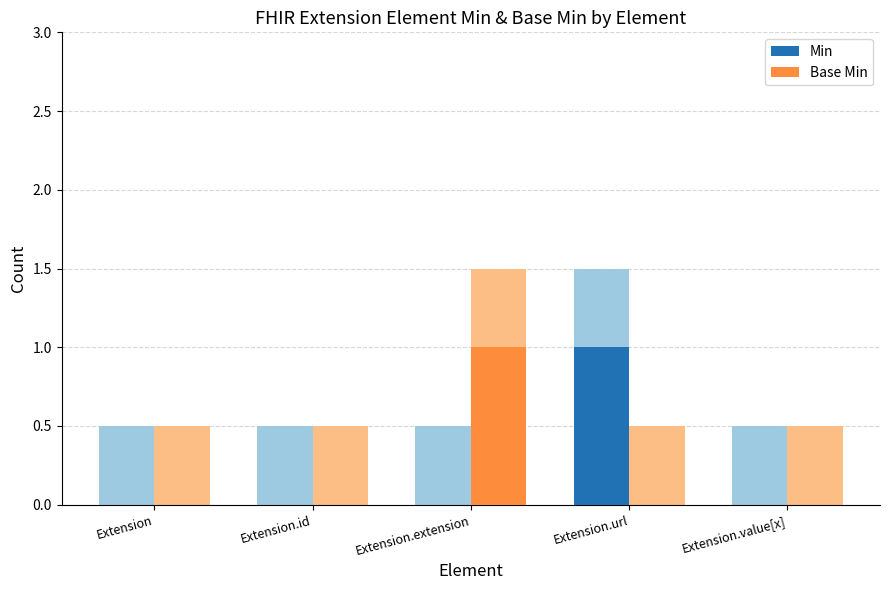

Which series has the largest total across all categories?

Min